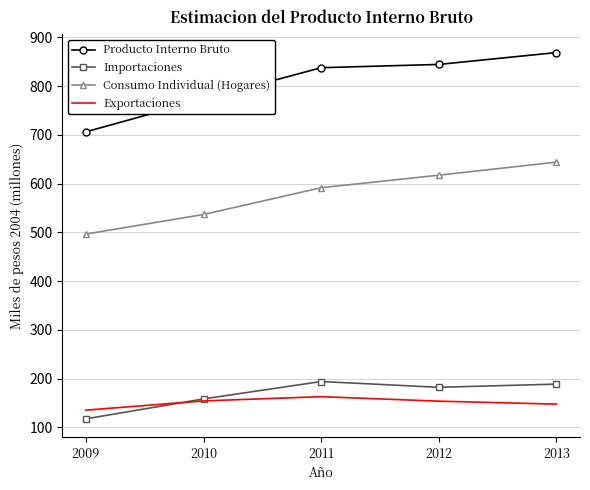

Which series has the largest total across all categories?

Producto Interno Bruto